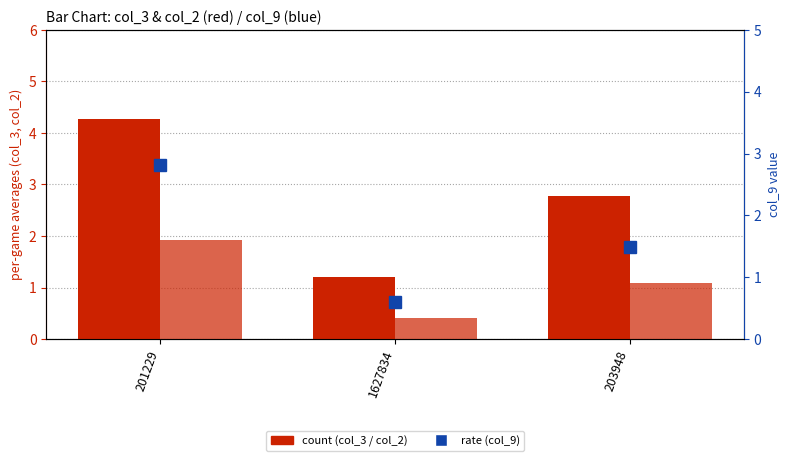

At which category is the sum across all series the highest?

201229